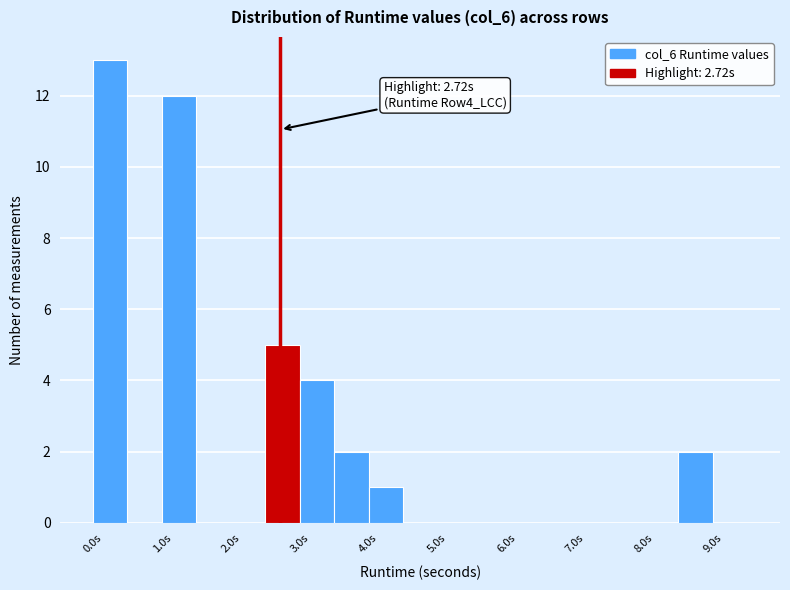

Over which range of the x-axis is the bar tallest?

0.0 to 0.5